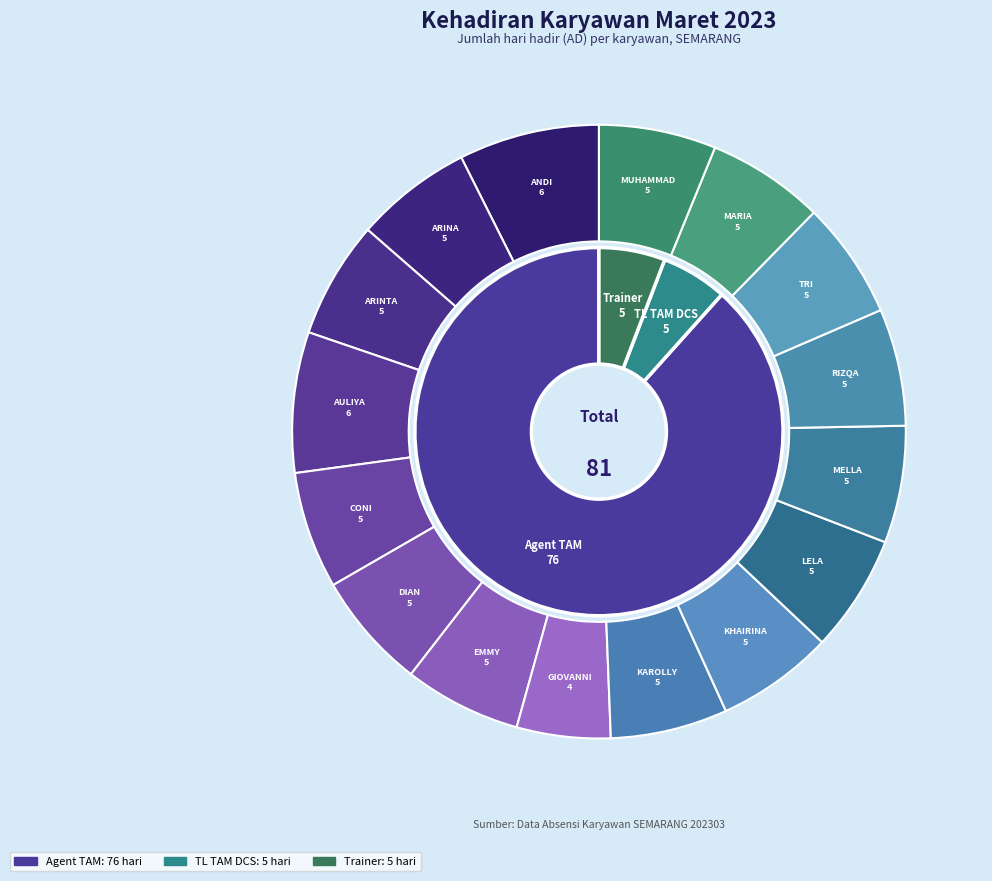

To the nearest percent, what portion does EMMY SETYOWATI represent?

6%